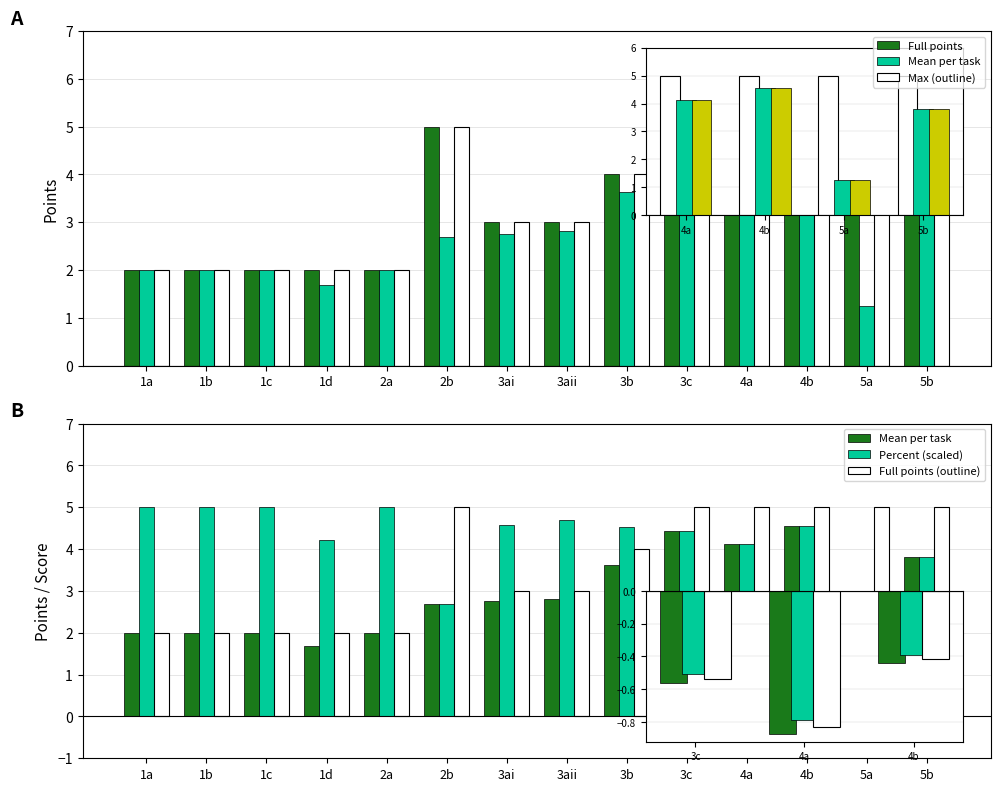

Does the chart contain any negative values?

No